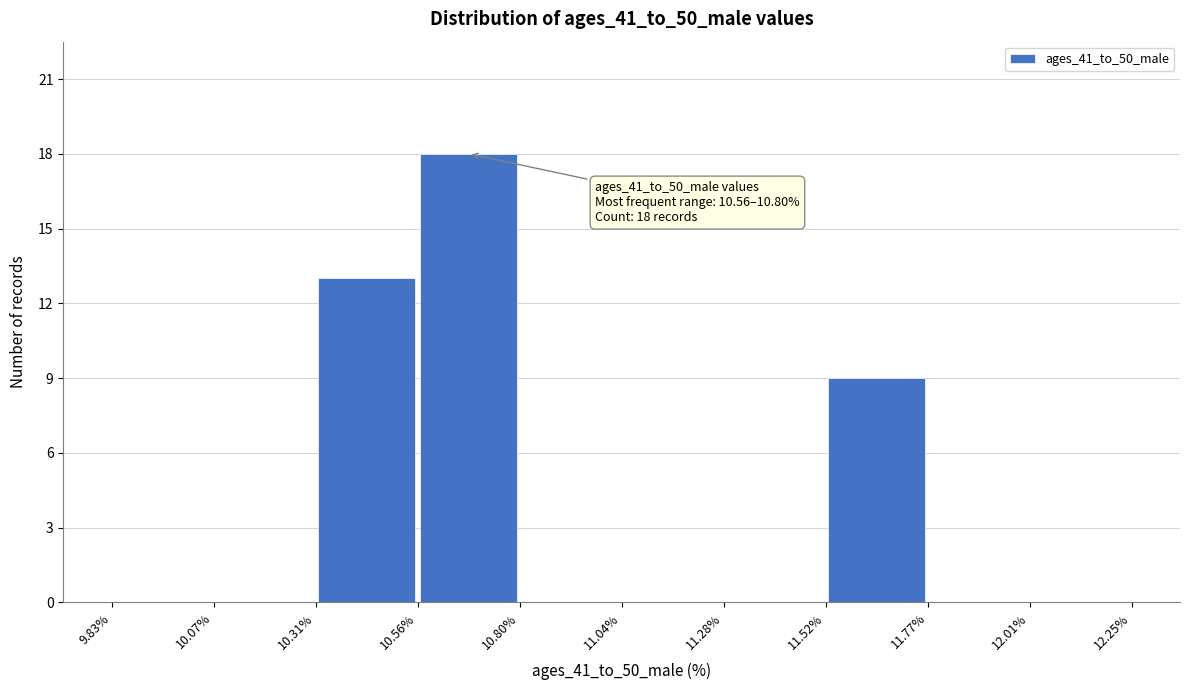

Over which range of the x-axis is the bar tallest?

10.56% to 10.80%